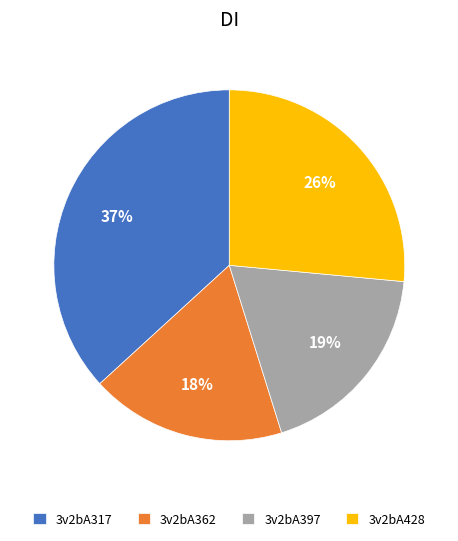

Does any single category account for the majority?

No